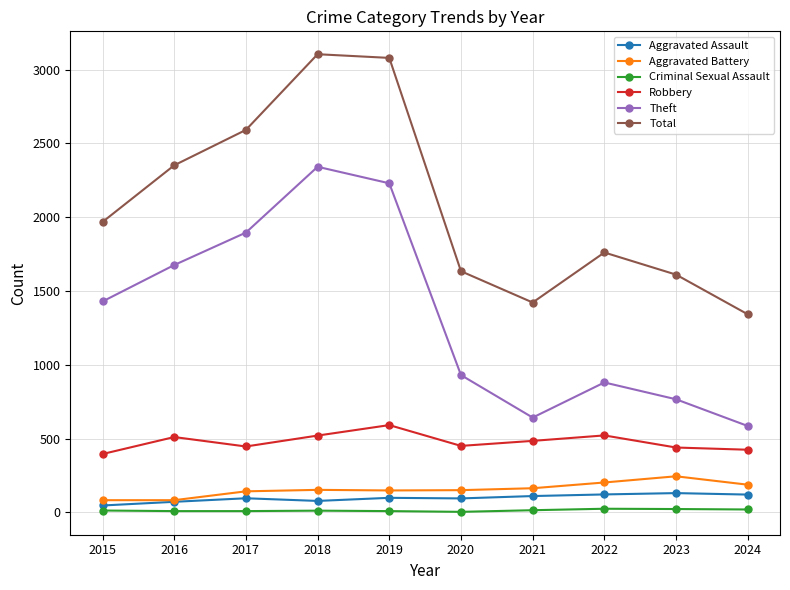

True or false: Criminal Sexual Assault has more than 1 interior local peaks.

True